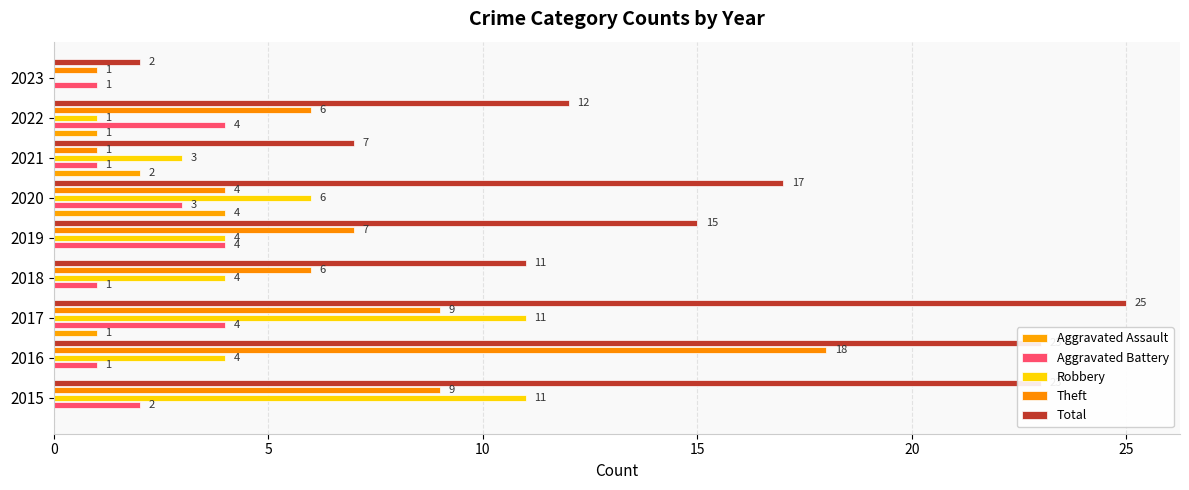

What is the highest value of the Aggravated Assault series?

4